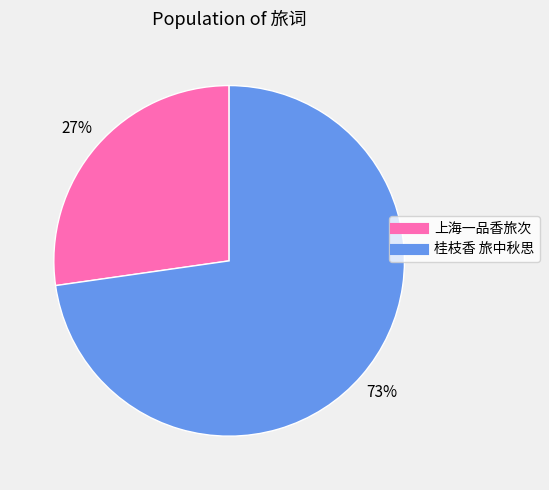

What is the ratio of the value at 上海一品香旅次 to the value at 桂枝香 旅中秋思?

0.4